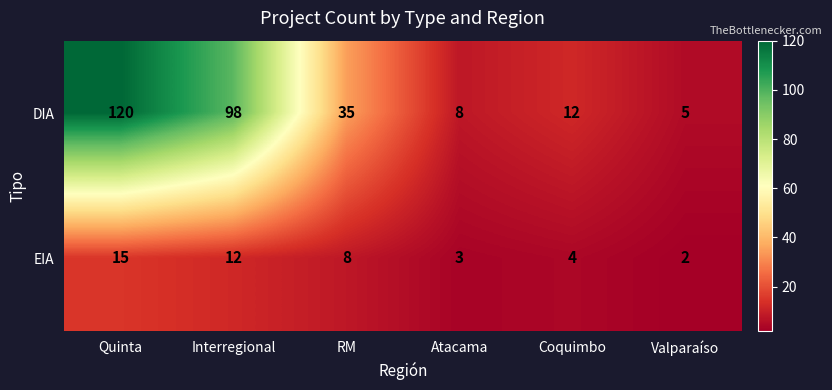

Where is EIA nearest to the value 8?

RM